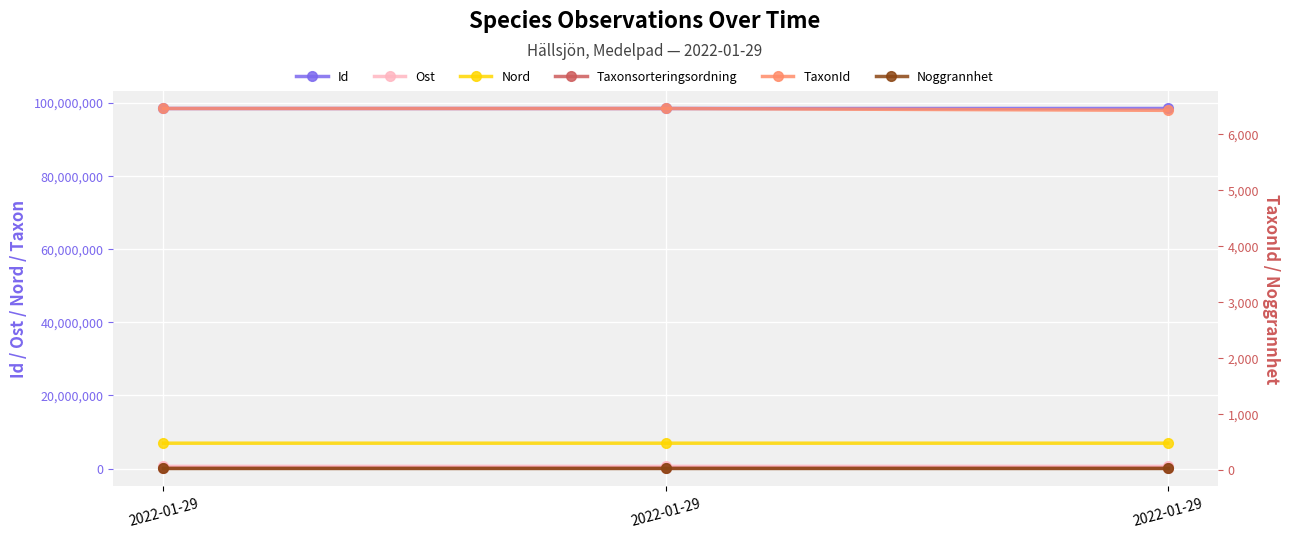

What is the minimum value for Taxonsorteringsordning?

77506.0